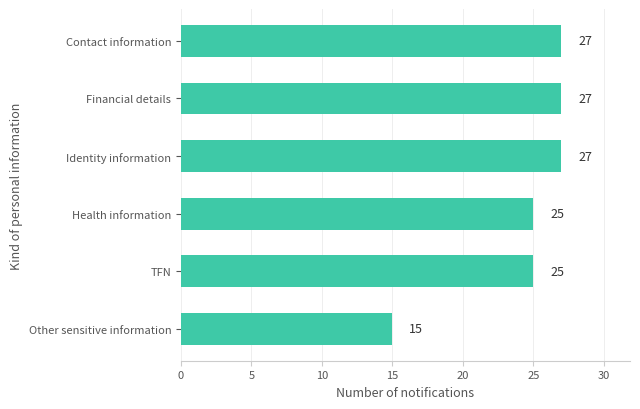

The value at Contact information is 10. True or false?

False